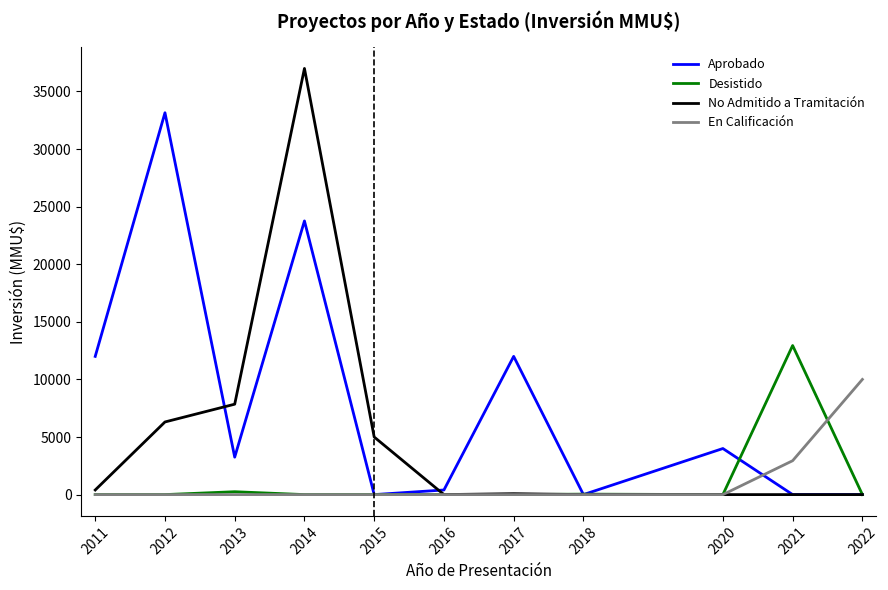

Which series changed the most between 2015 and 2017?

Aprobado